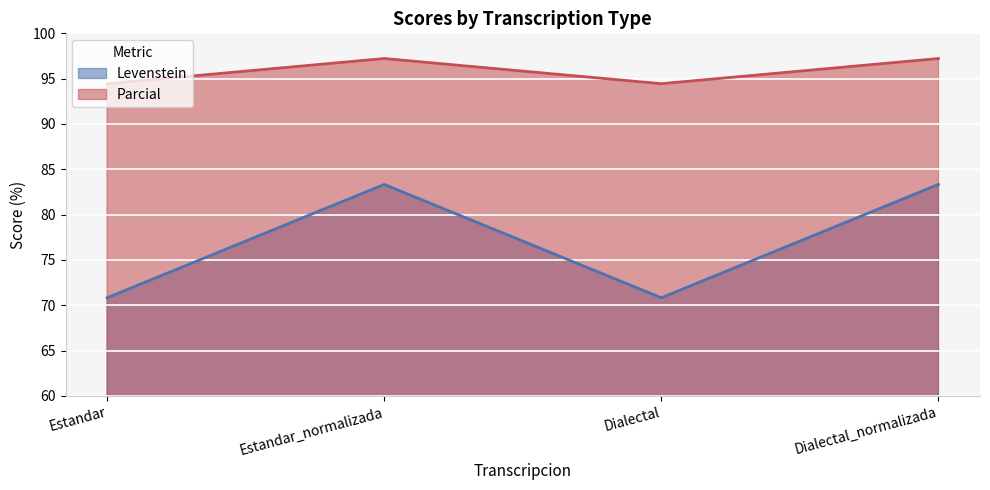

What is the label of the 1st point from the right?

Dialectal_normalizada